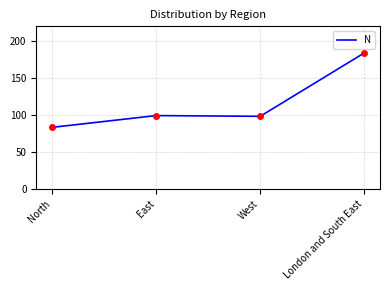

True or false: the data shows 163 at West.

False